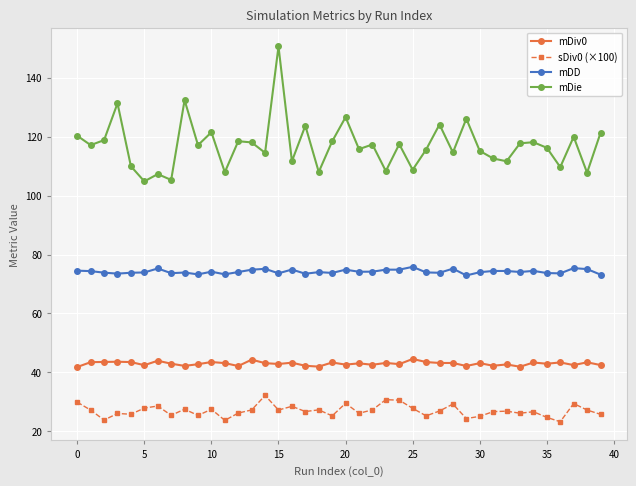

What is the maximum value for sDiv0 (×100)?

32.1